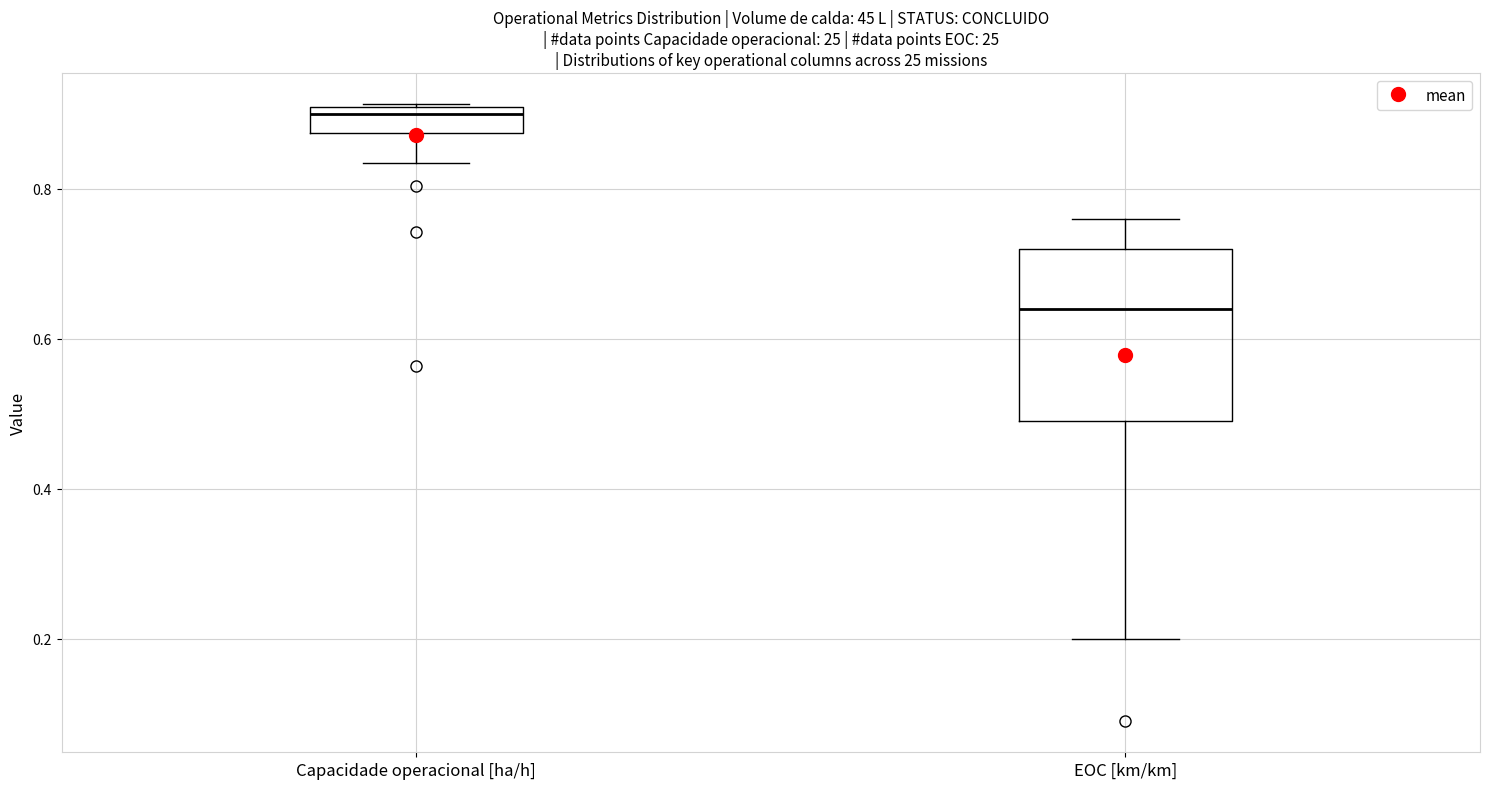

Where is the lower edge of the box for Capacidade operacional [ha/h] on the y-axis? The values are not printed on the chart, so give them approximately, as read against the axis.

0.88